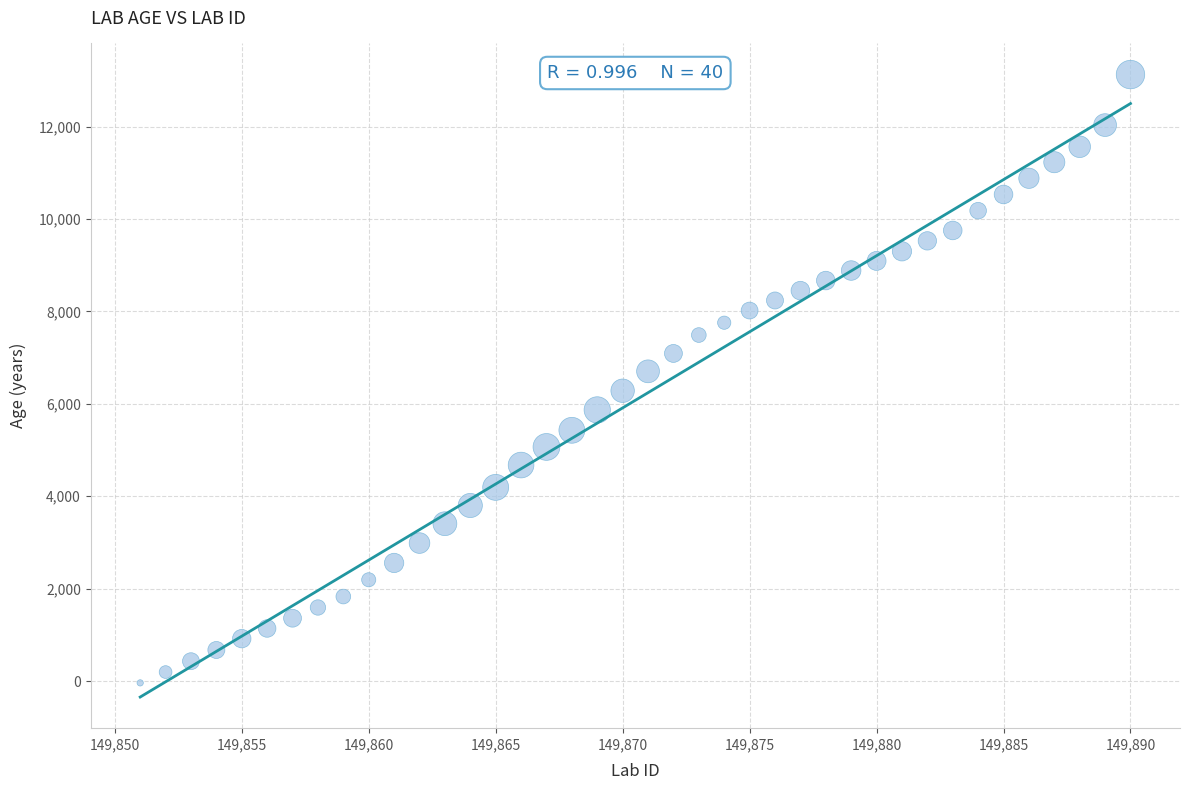

What is the range of X values (max minus min)?

39